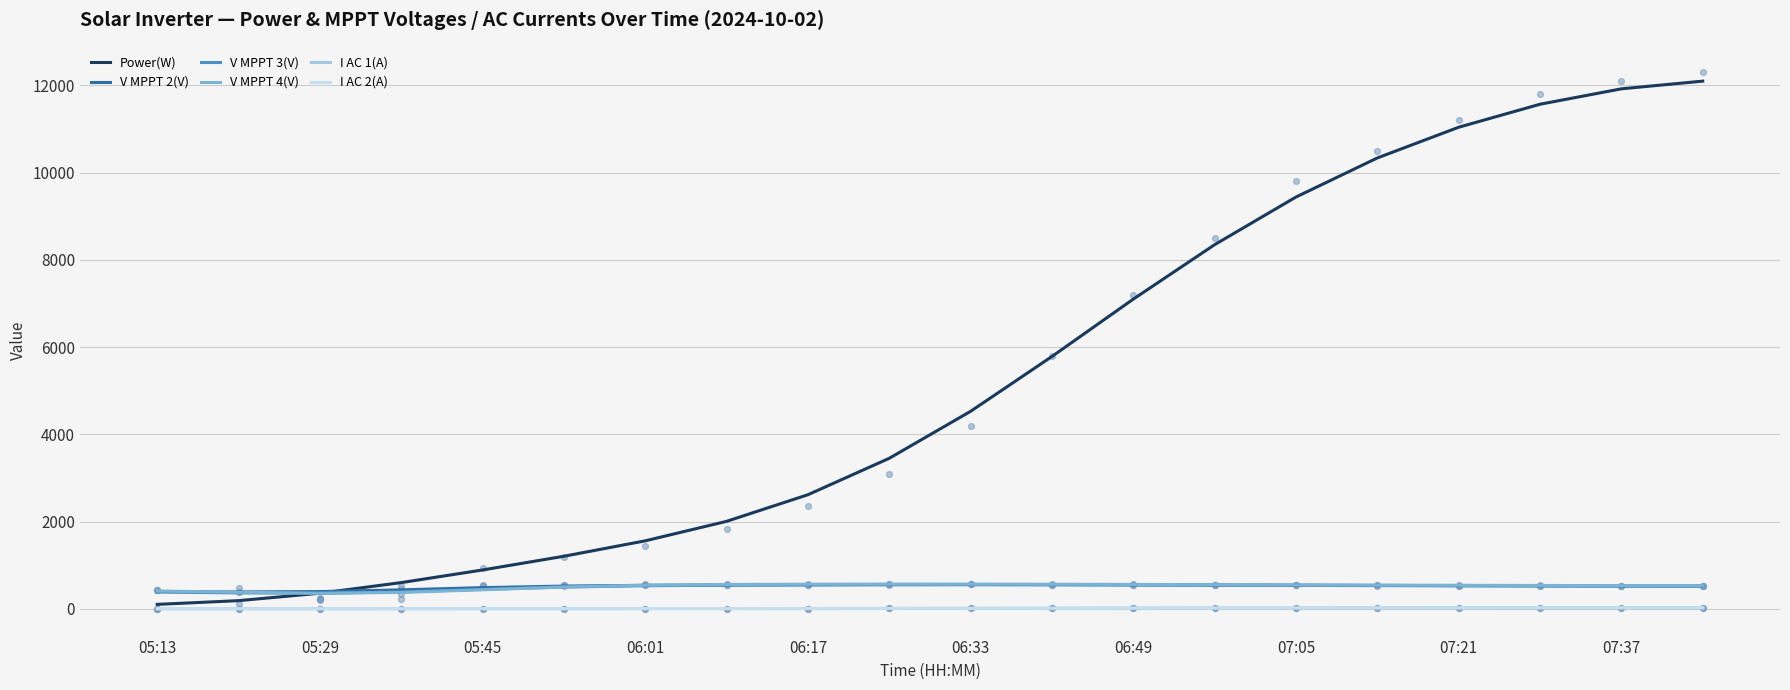

The value of V MPPT 2(V) at 05:13 is 394.3. True or false?

True